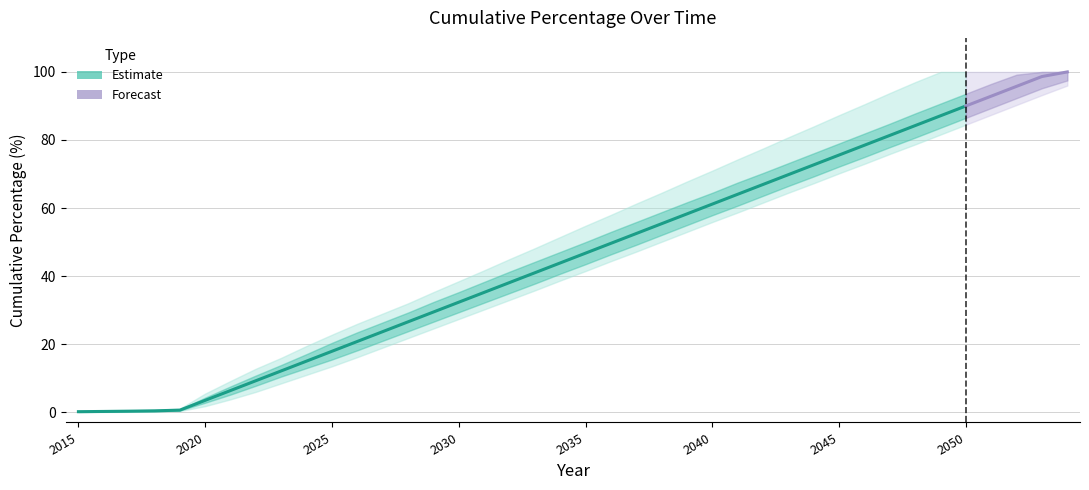

What is the difference between the maximum and minimum values?

99.8